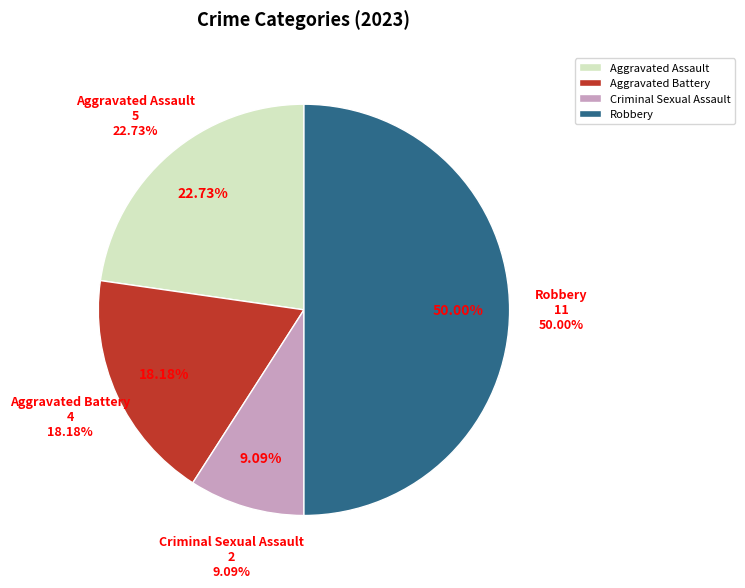

To the nearest percent, what is the combined percentage of Criminal Sexual Assault and Aggravated Assault?

32%